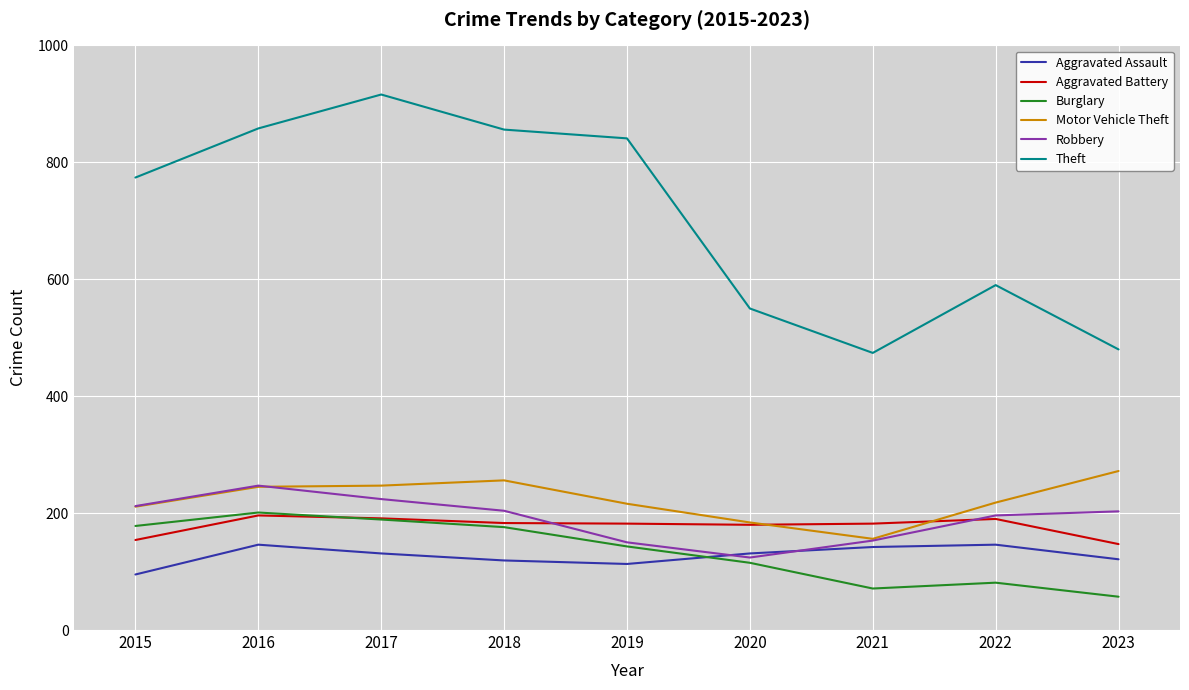

What is the difference between the highest and lowest values at 2021?

403